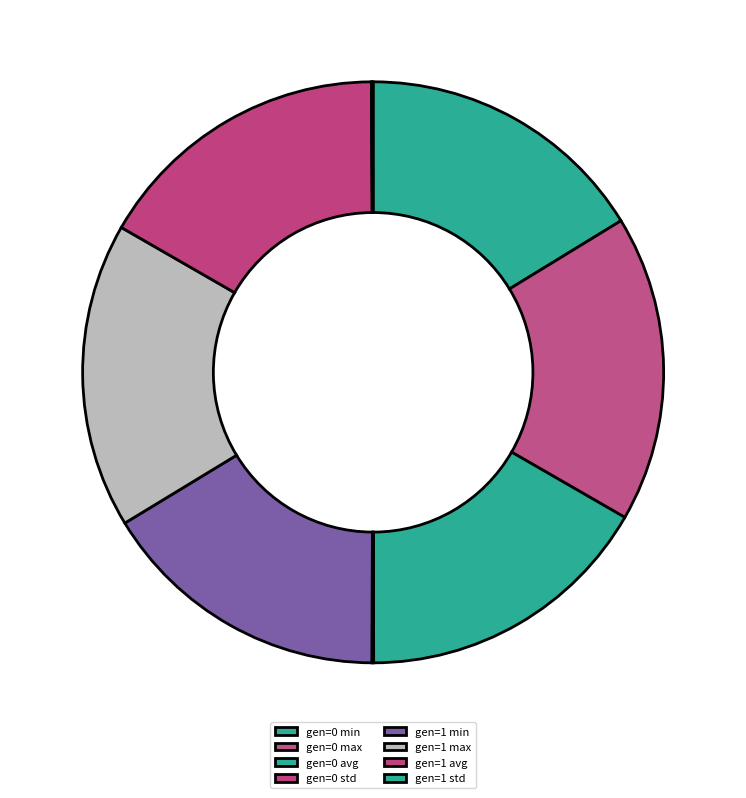

Does gen=1 max account for over 50% of the chart?

No